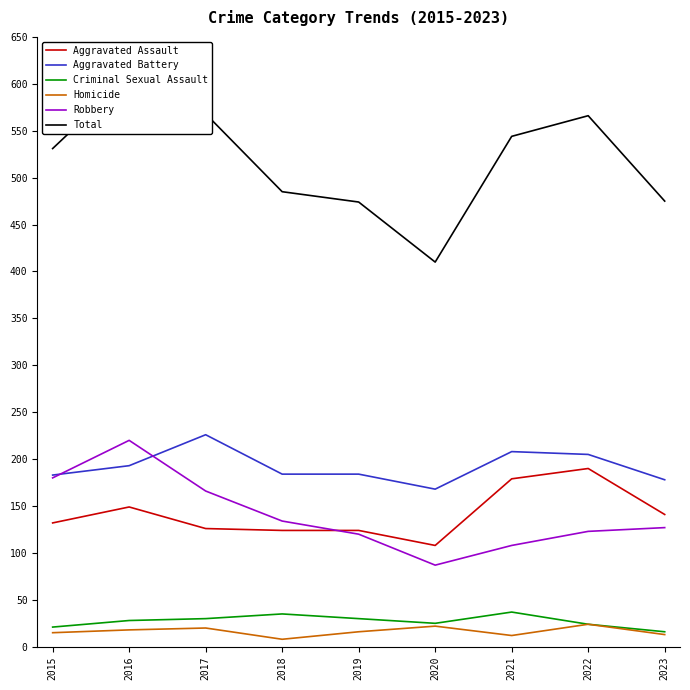

Rank the series by their maximum value, from lowest to highest.

Homicide, Criminal Sexual Assault, Aggravated Assault, Robbery, Aggravated Battery, Total